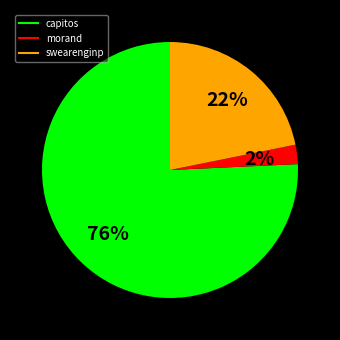

What is the smallest slice in the pie chart?

morand